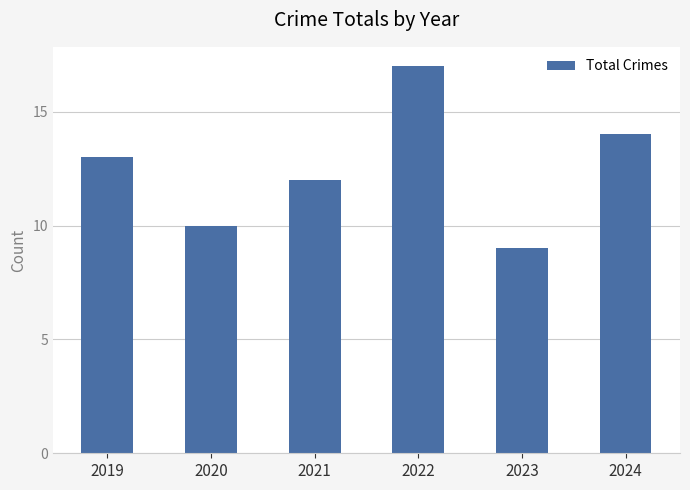

What is the difference between the maximum and minimum values?

8